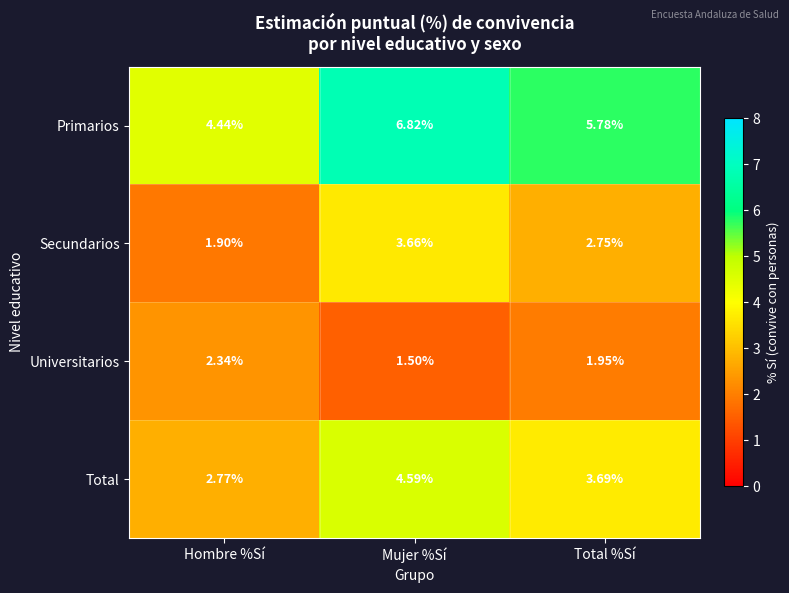

Between Mujer %Sí and Total %Sí, which series saw the biggest shift?

Primarios